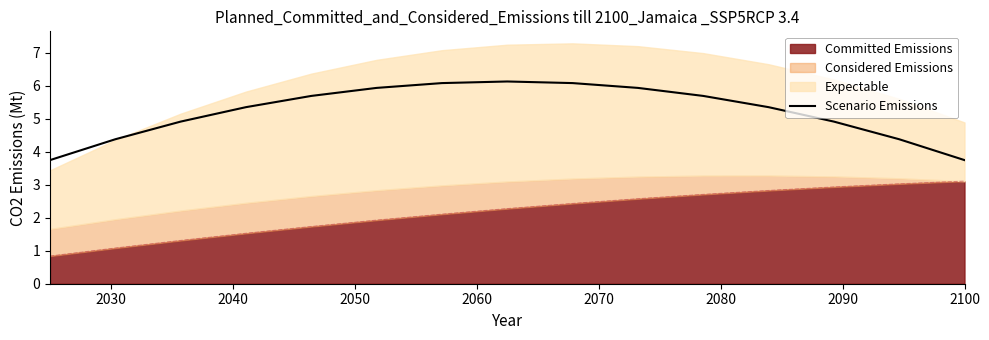

How many points are higher than both their immediate neighbors (excluding endpoints)?

1